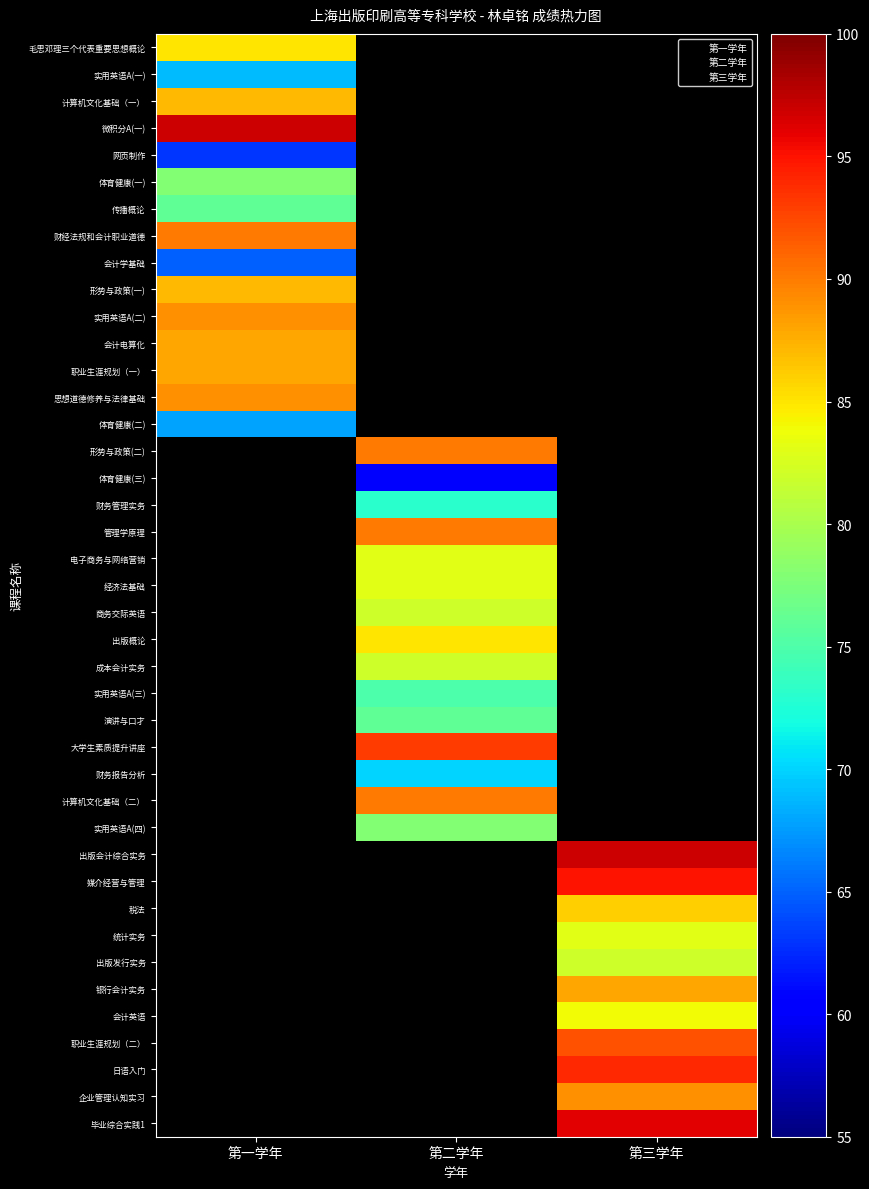

What are all the series names shown in the legend?

第一学年, 第二学年, 第三学年